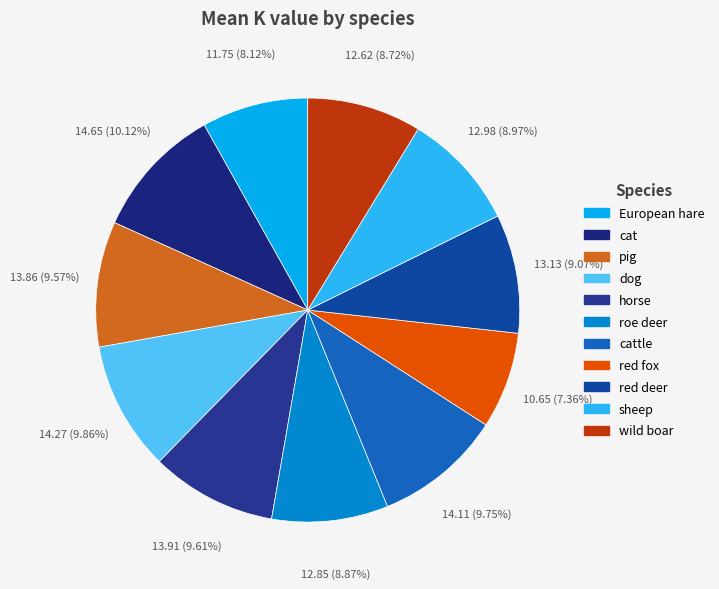

To the nearest percent, what is the difference between the largest and smallest slice percentages?

3%